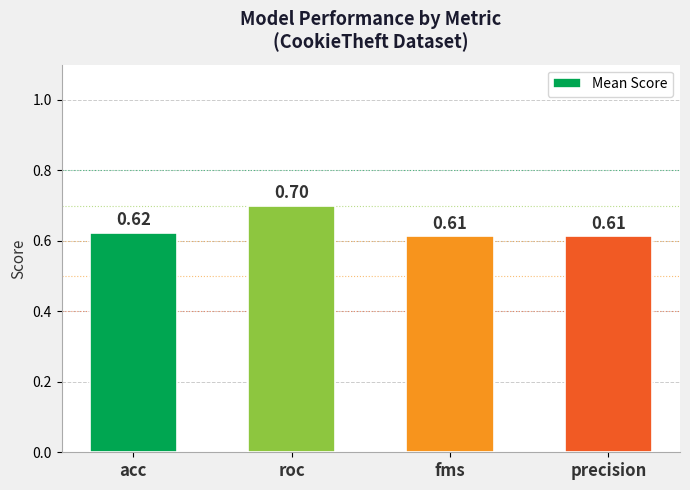

What position from the right is roc?

3